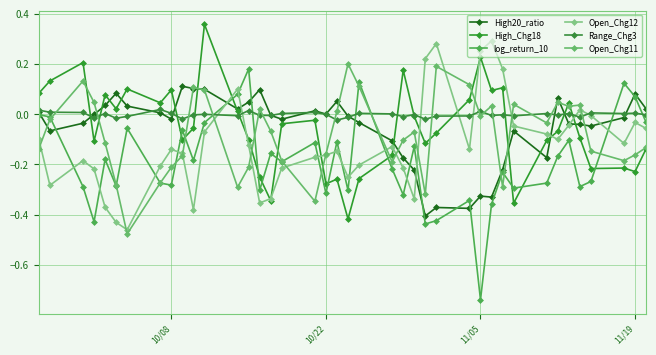

Which series has the largest total across all categories?

Range_Chg3